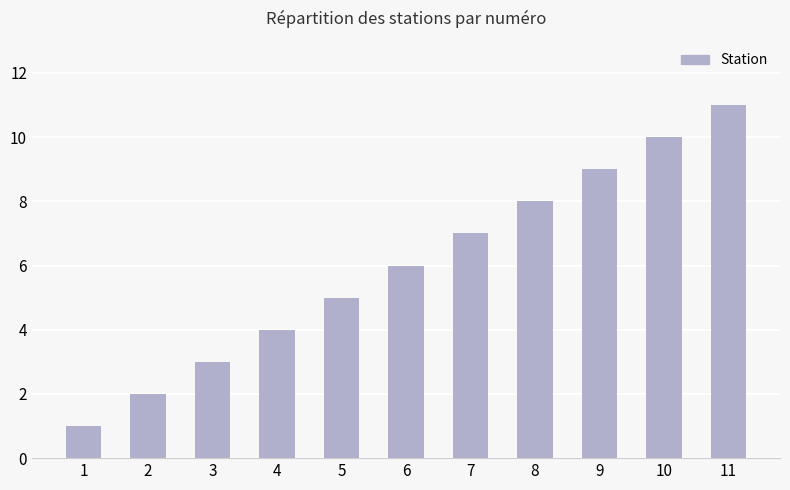

Which has a higher value, 3 or 11?

11